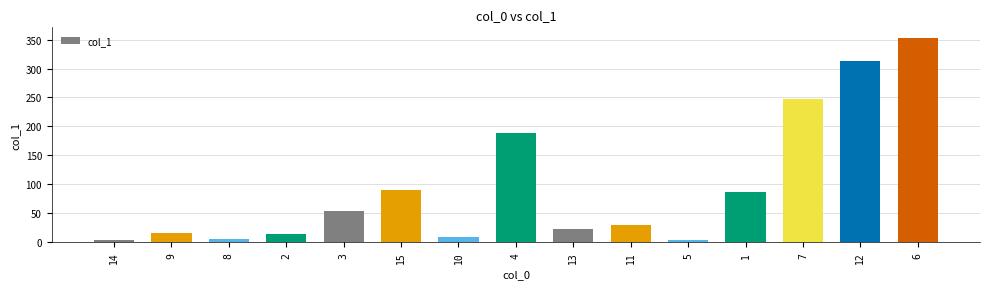

True or false: the data shows 5.6 at 8.

True